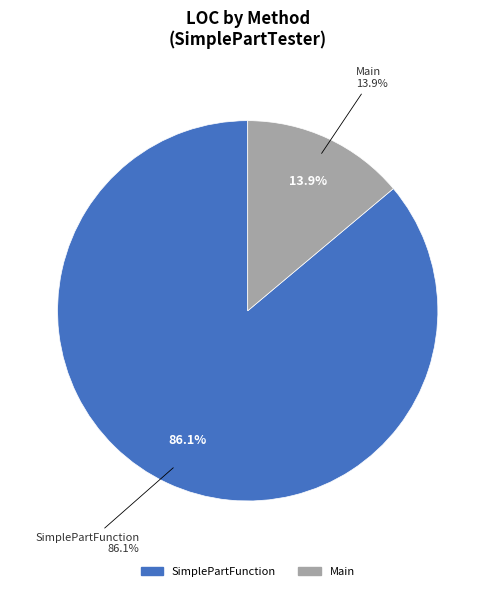

What is the largest slice in the pie chart?

SimplePartFunction